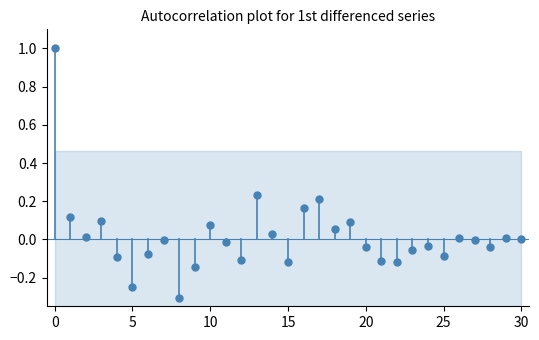

How many points are shown in the scatter plot?

31